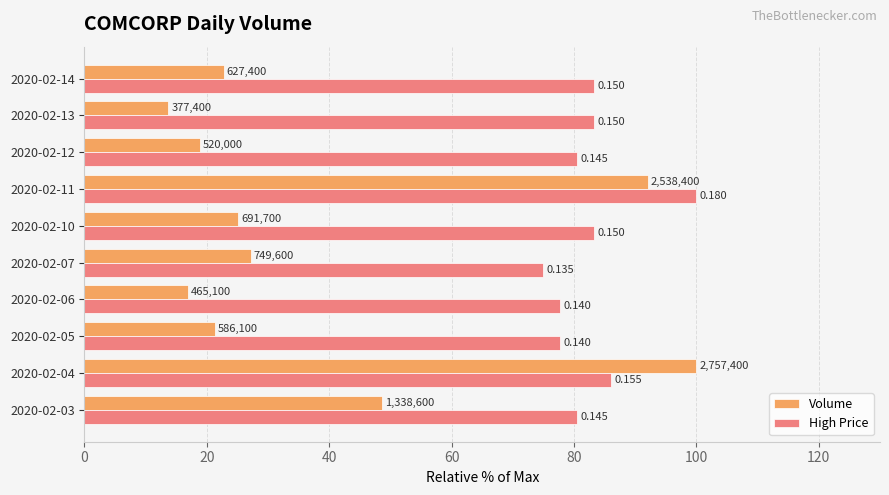

What are all the series names shown in the legend?

Volume, High Price